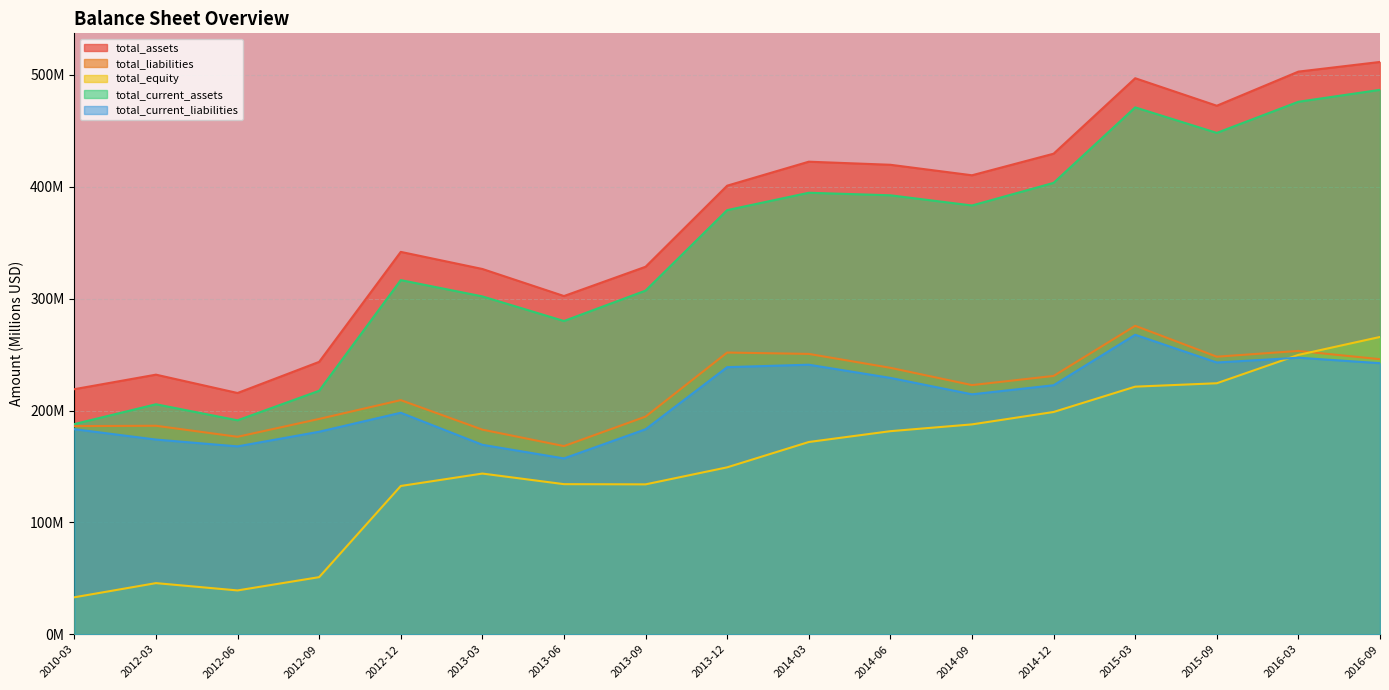

What is the smallest value displayed?

33.0